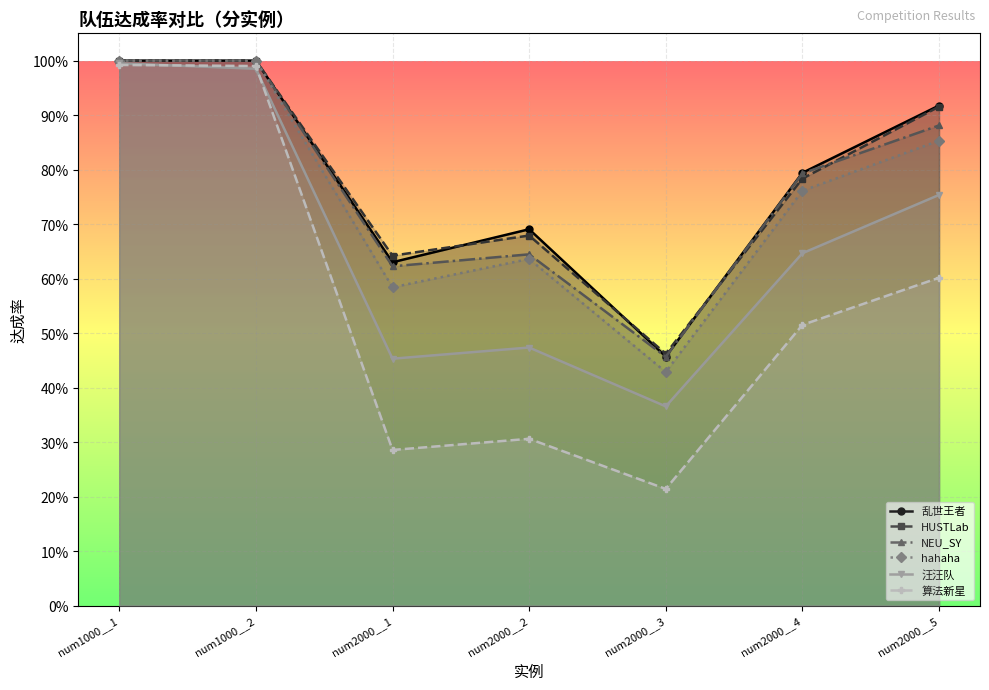

What is the label of the 1st point from the right?

num2000__5